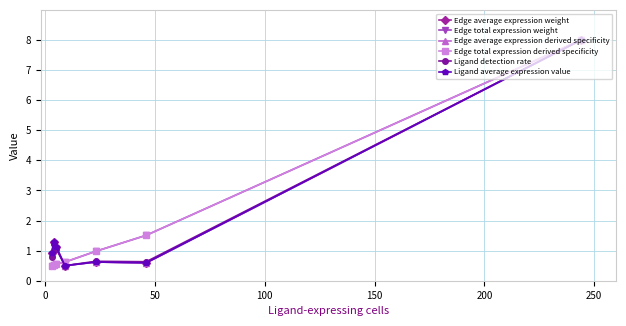

Does the chart have visible grid lines?

Yes